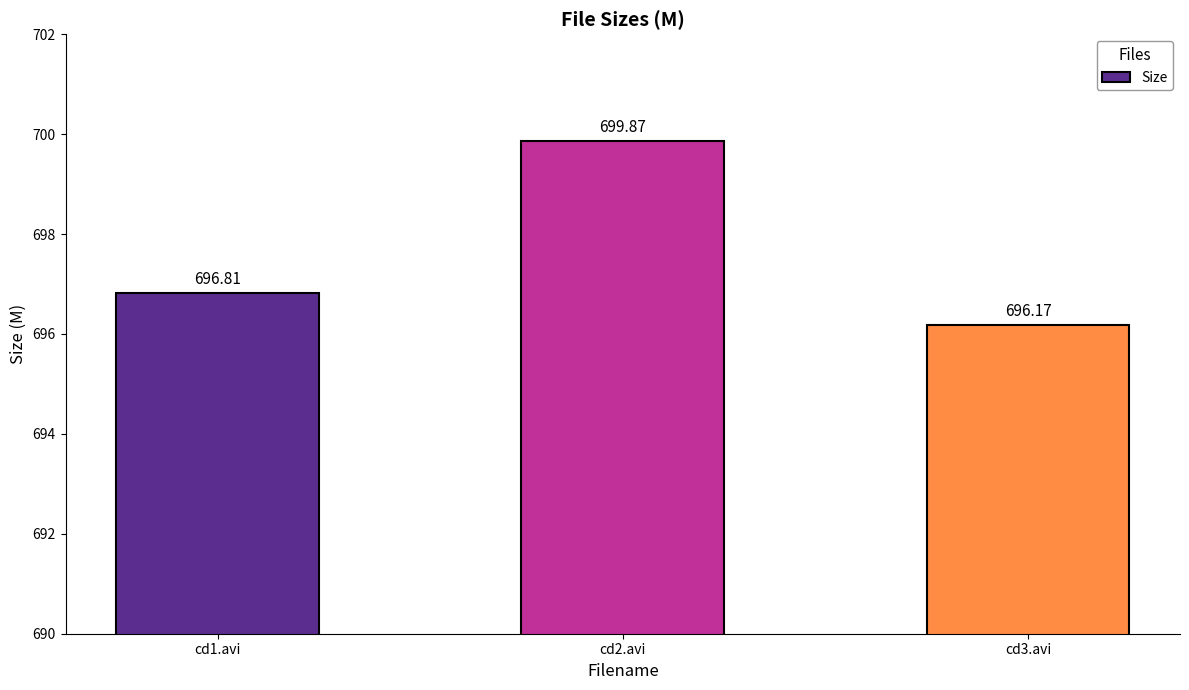

Count the number of categories in the chart.

3